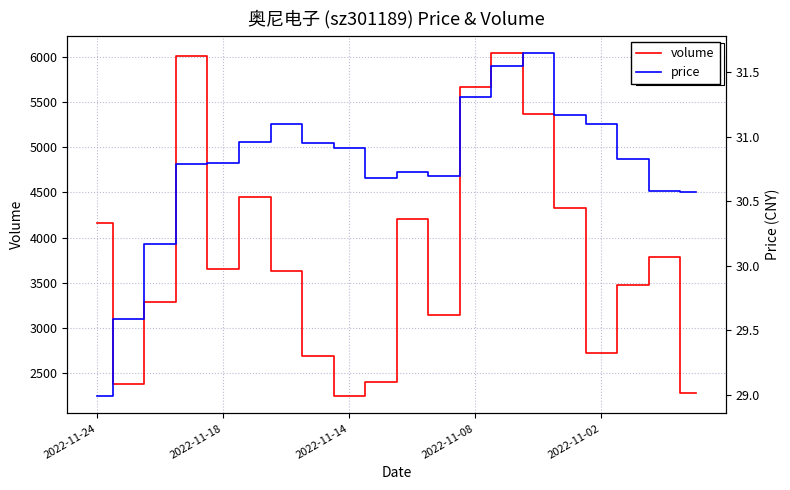

How many data points in volume are above 3653?

9